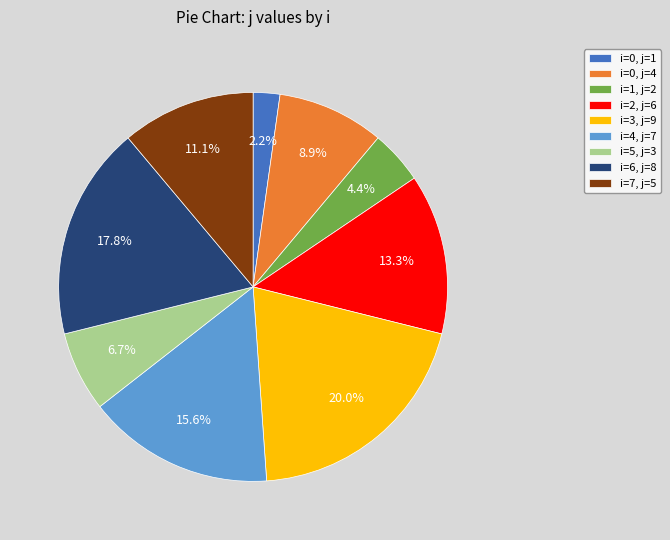

Which category has the biggest portion of the pie?

i=3, j=9